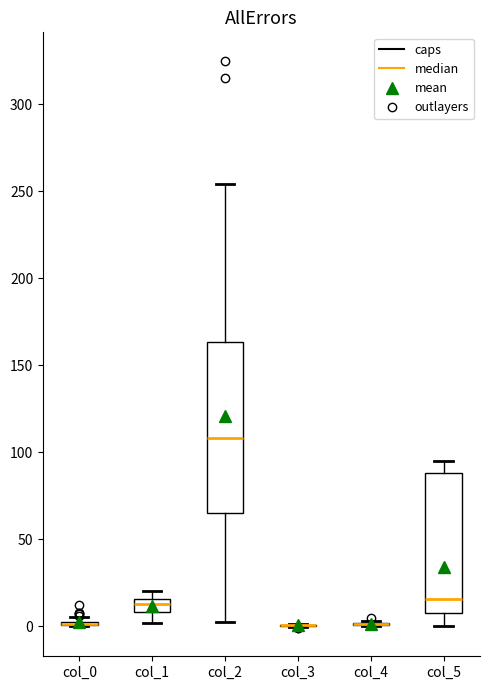

Reading left to right, read every box against the y-axis: the position of its median line, the range the box covers, and the ends of its whiskers. The values are not printed on the chart, so give them approximately, as read against the axis.

col_0: box collapsed to a line at 0, whiskers 0 to 5
col_1: median 15 (inside the box), box 10 to 15, whiskers 0 to 20
col_2: median 110, box 65 to 165, whiskers 0 to 255
col_3: box collapsed to a line at 0, whiskers 0 to 0
col_4: box collapsed to a line at 0, whiskers 0 to 5
col_5: median 15, box 10 to 90, whiskers 0 to 95